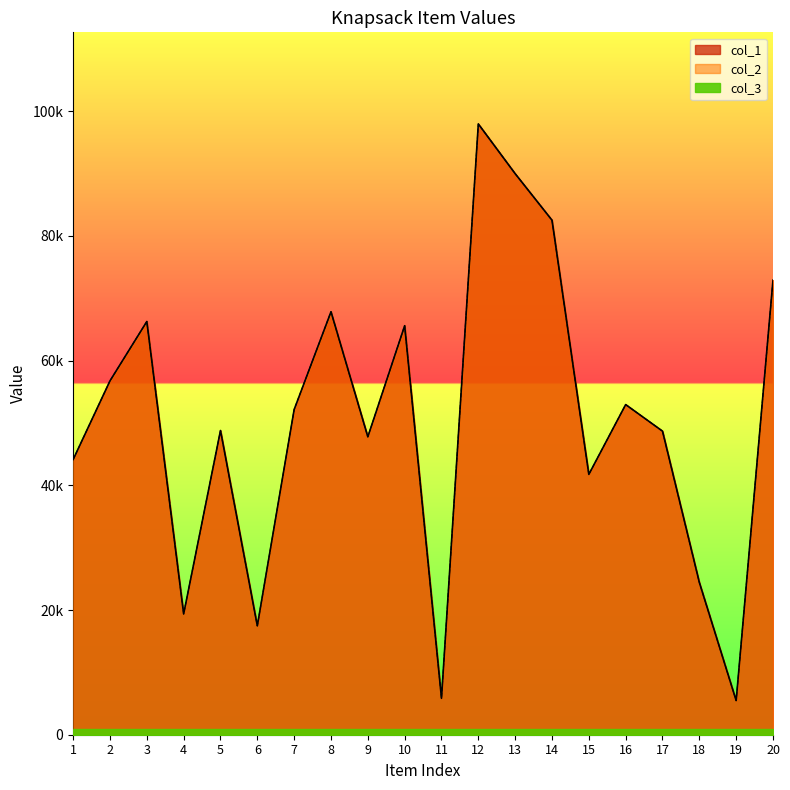

In col_1, how many points are higher than both neighbors (excluding endpoints)?

6